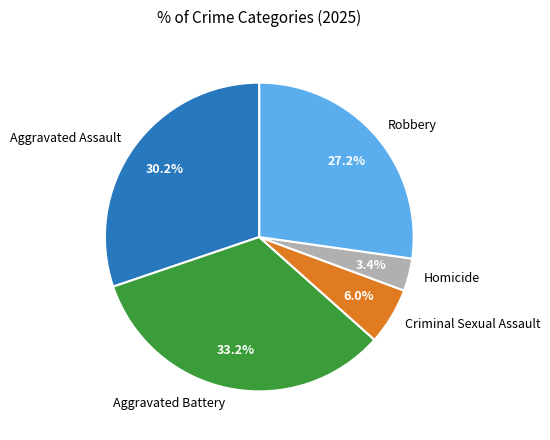

Which slice is the smallest?

Homicide